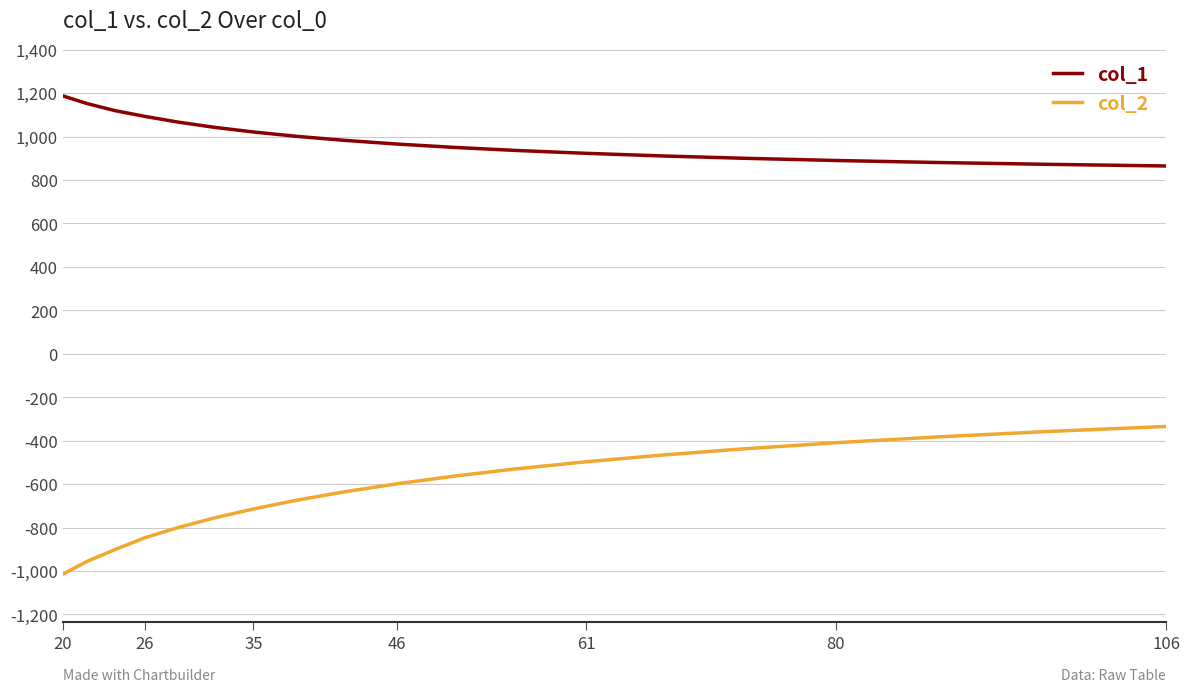

Which series has the widest spread of values?

col_2